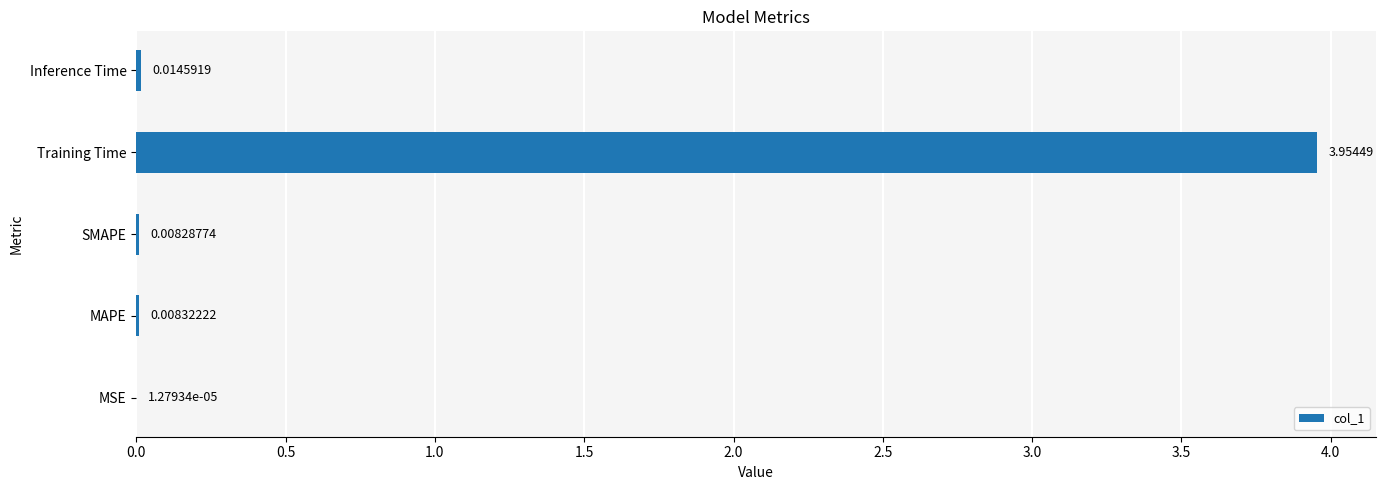

Are the bars horizontal?

Yes